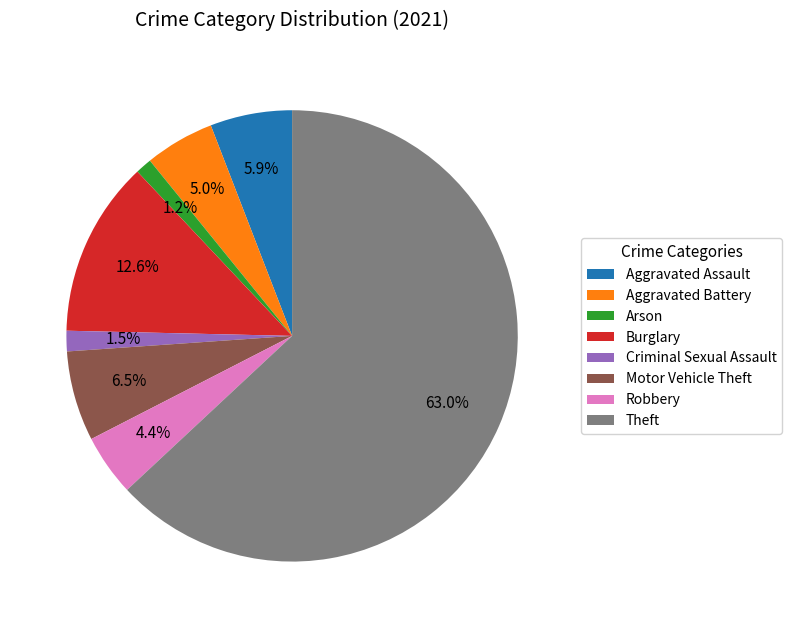

Do Theft and Burglary together represent more than half of the pie?

Yes